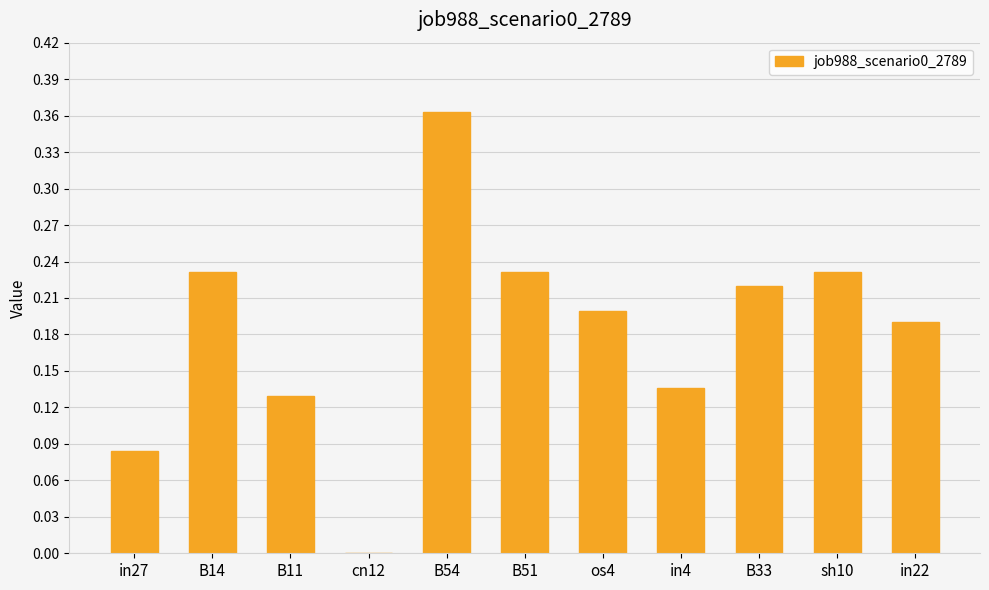

The chart shows a value of 0.2 at in22. True or false?

True